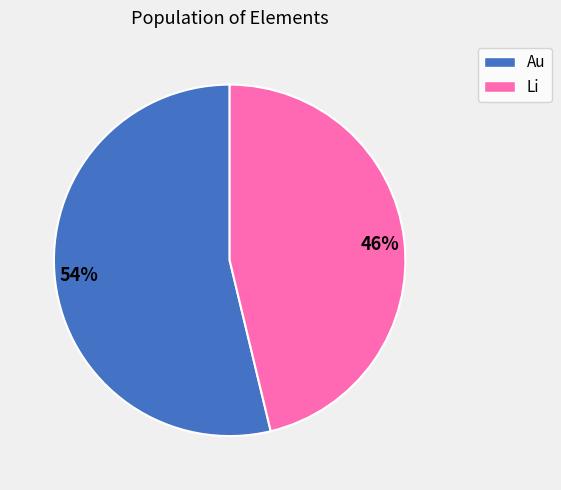

True or false: 46% accounts for 46% of the total.

True